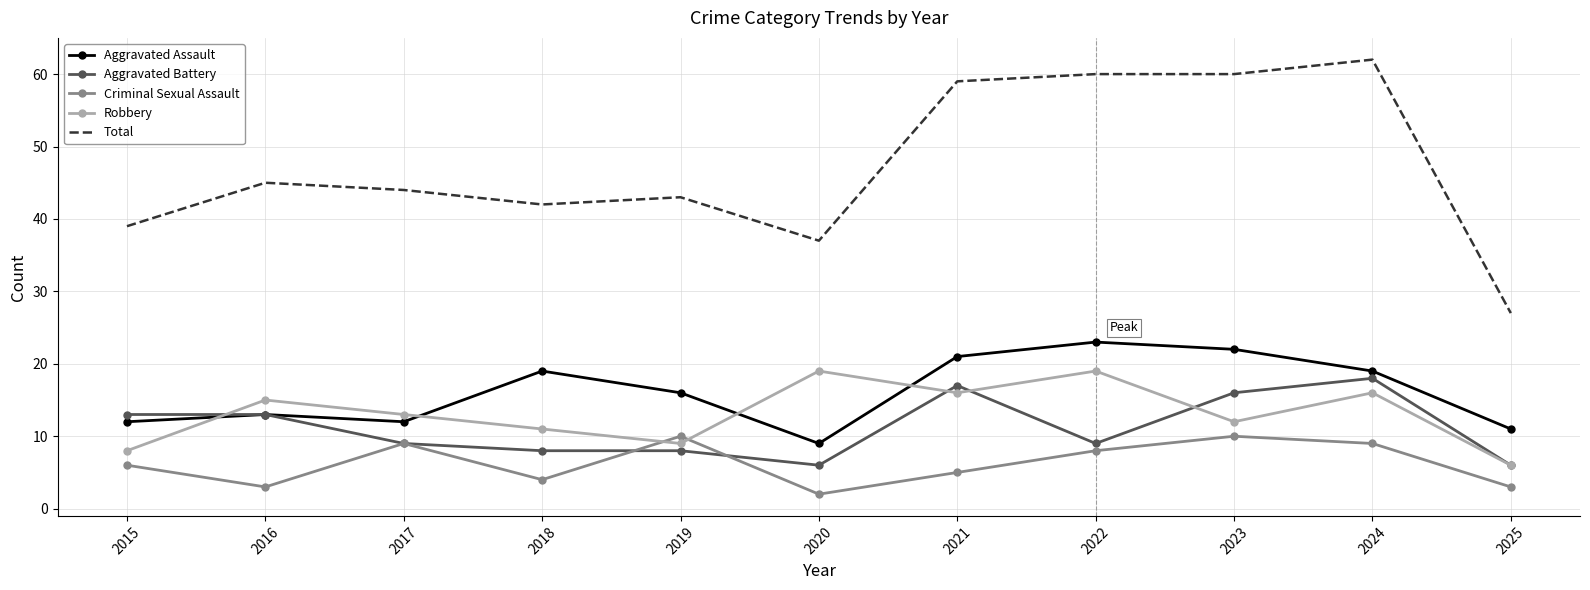

How many categories are shown in the chart?

11